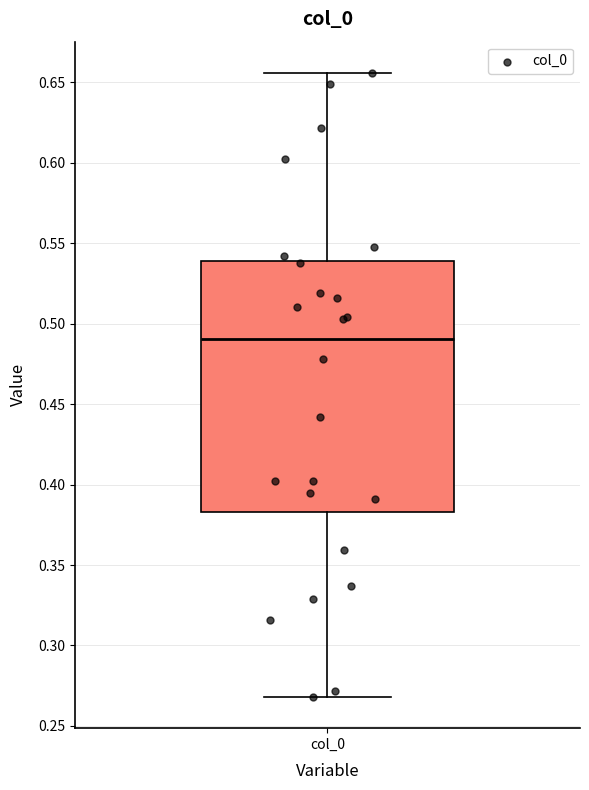

Read this box plot against the y-axis: the position of the median line, the range covered by the box, and the ends of both whiskers. The values are not printed on the chart, so give them approximately, as read against the axis.

median 0.490, box 0.385 to 0.540, whiskers 0.270 to 0.655